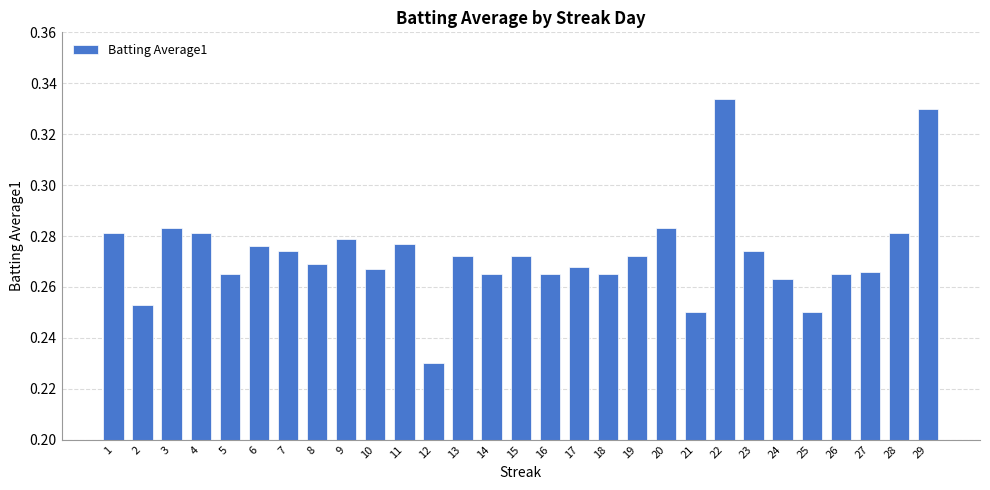

Does the chart contain any negative values?

No